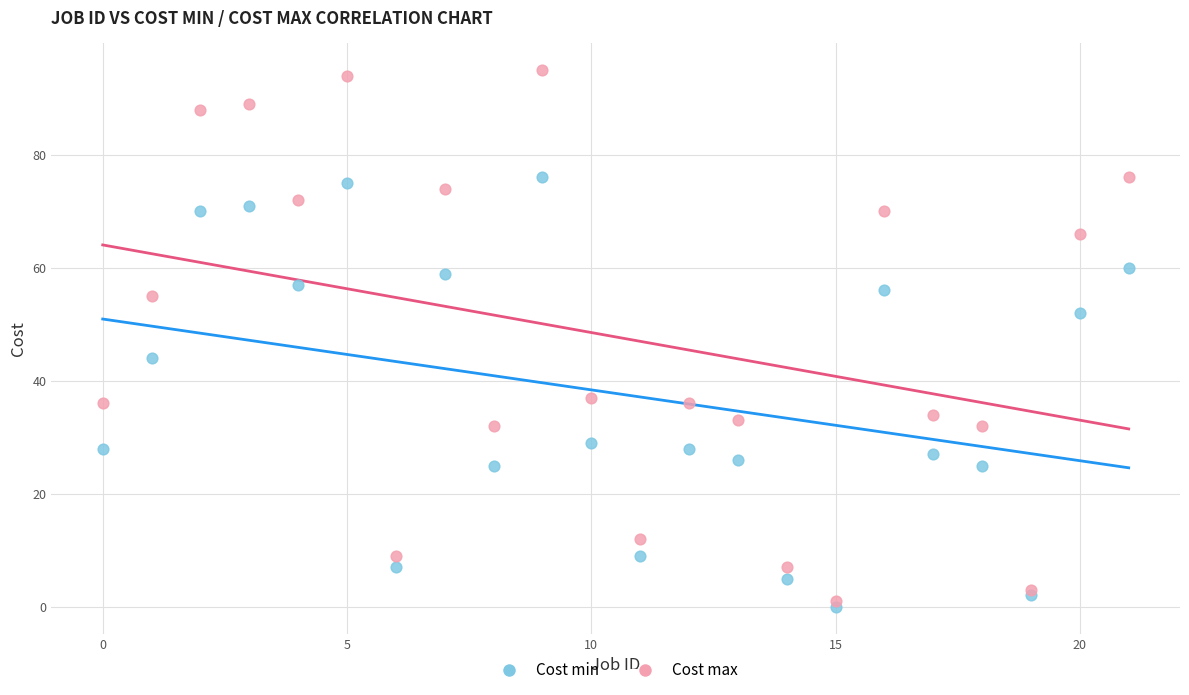

Across all series, what Y value is closest to 47?

44